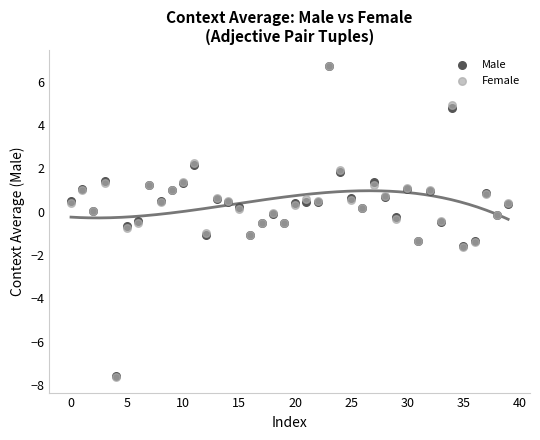

What are all the series names shown in the legend?

Male, Female